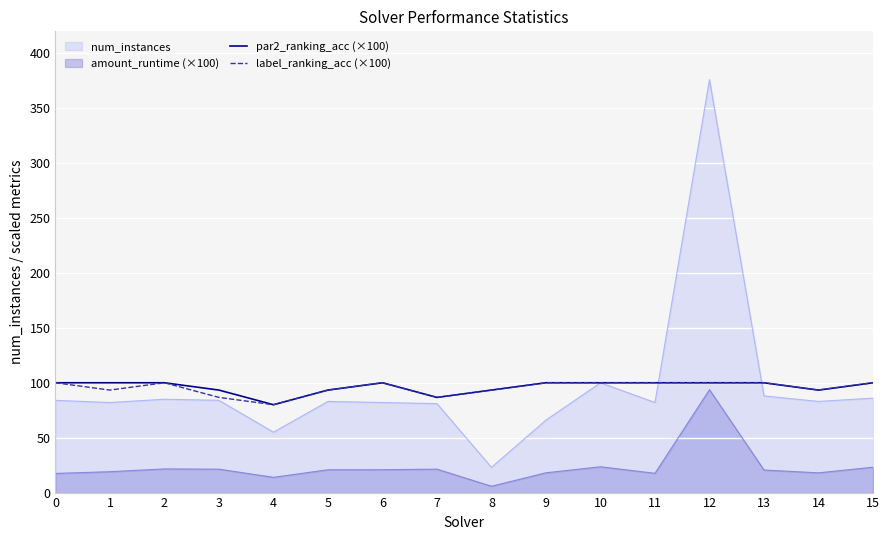

List the labels in order of par2_ranking_acc (×100) value, largest first.

0, 1, 2, 6, 9, 10, 11, 12, 13, 15, 3, 5, 8, 14, 7, 4